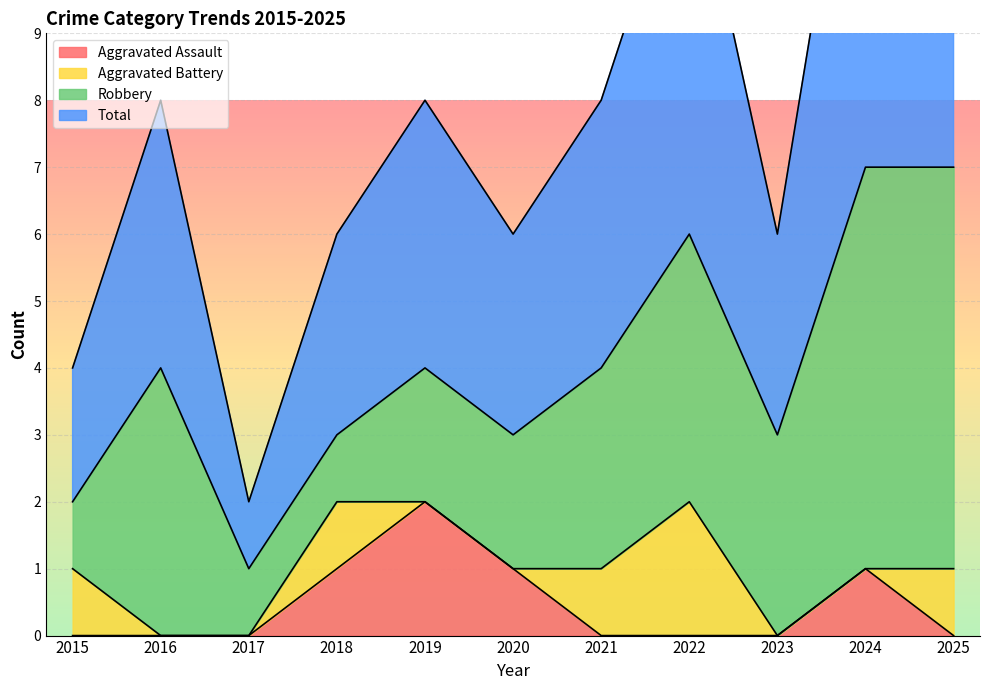

The value of Aggravated Assault at 2022 is 0. True or false?

True